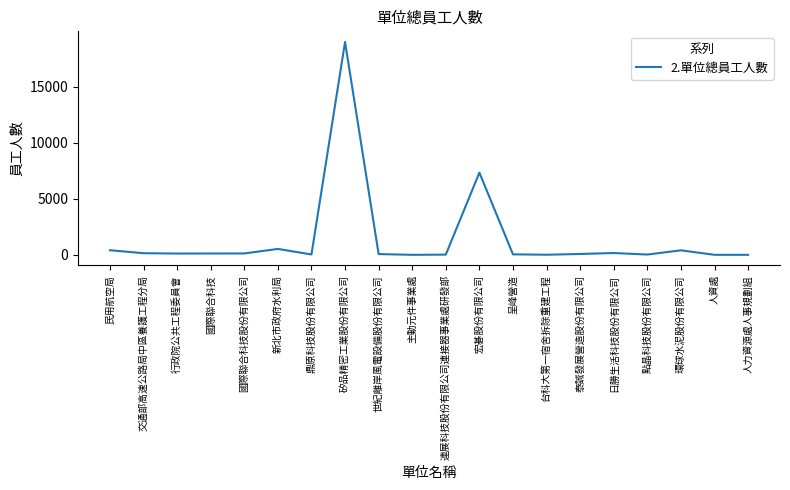

What is the greatest value displayed?

18995